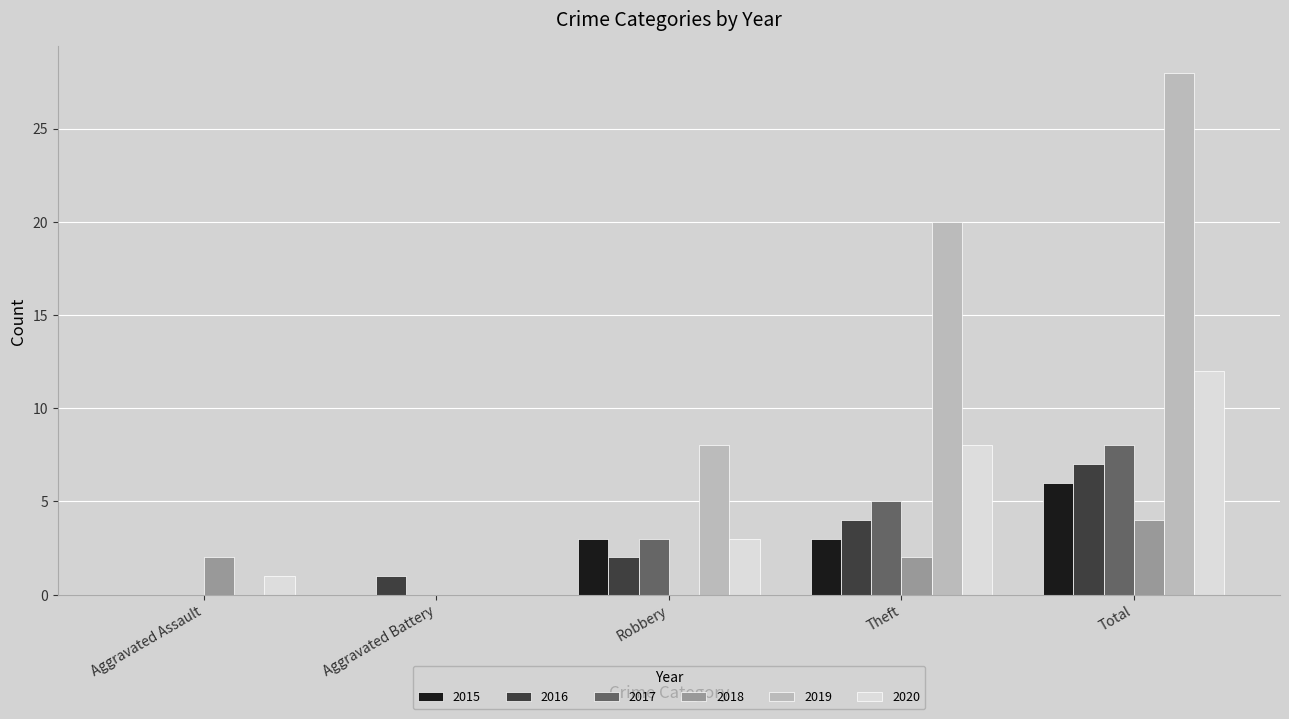

What is the average value of the 2018 series?

2